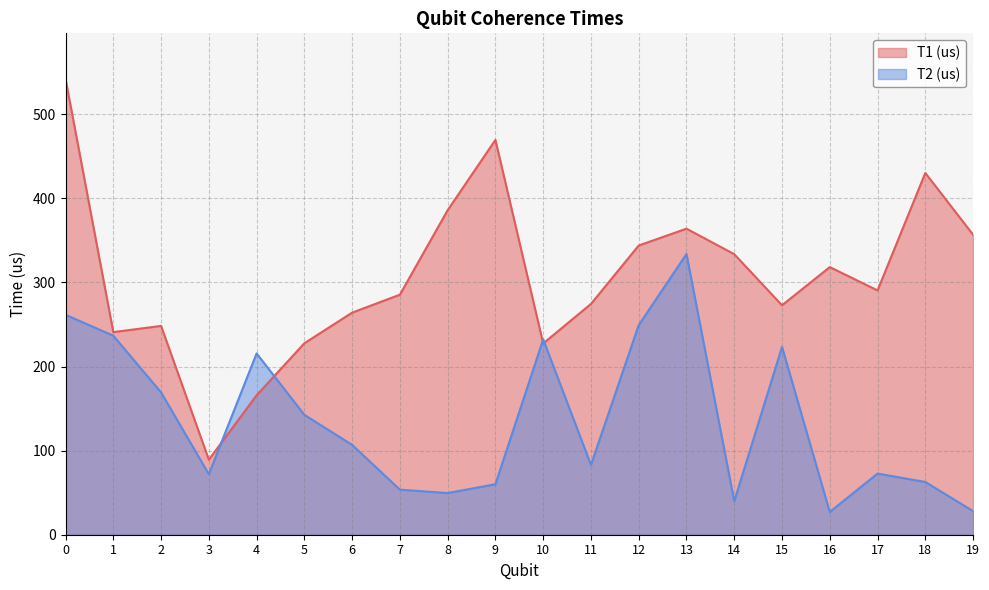

How many categories are shown in the chart?

20